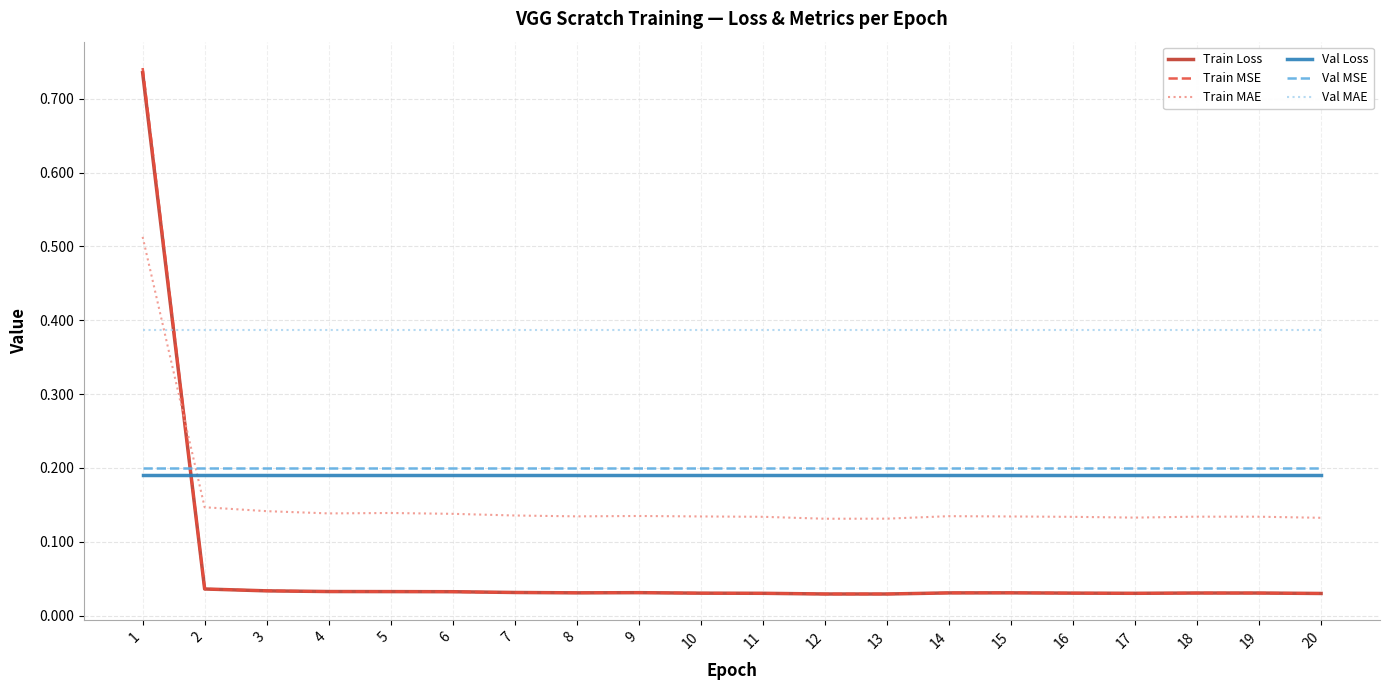

Is the value of Val Loss at 3 greater than the value of Train Loss at 7?

Yes